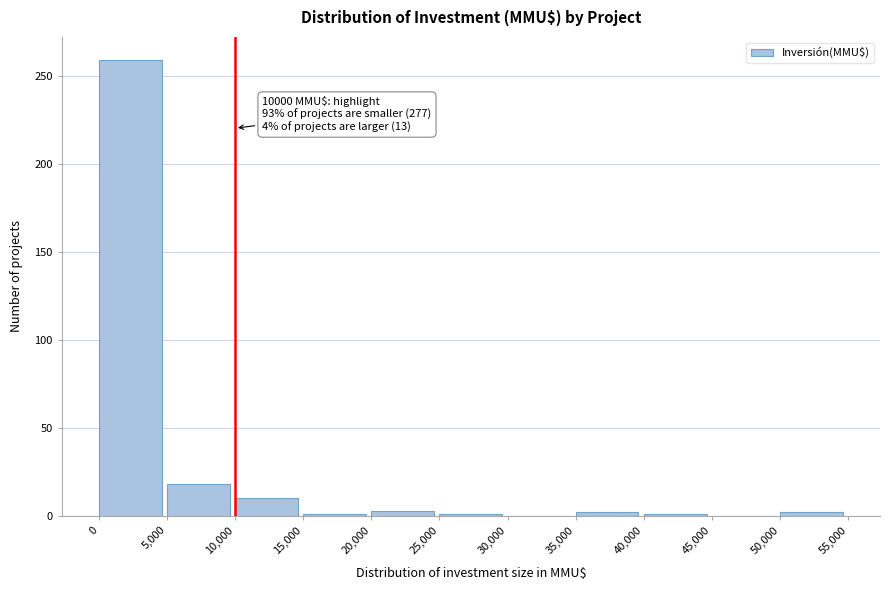

Which range on the x-axis has the tallest bar?

0 to 5,000